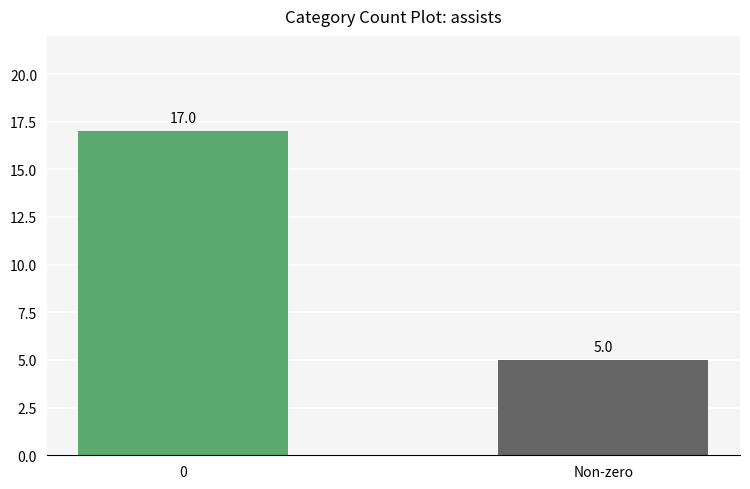

List the labels in order of value, smallest first.

Non-zero, 0